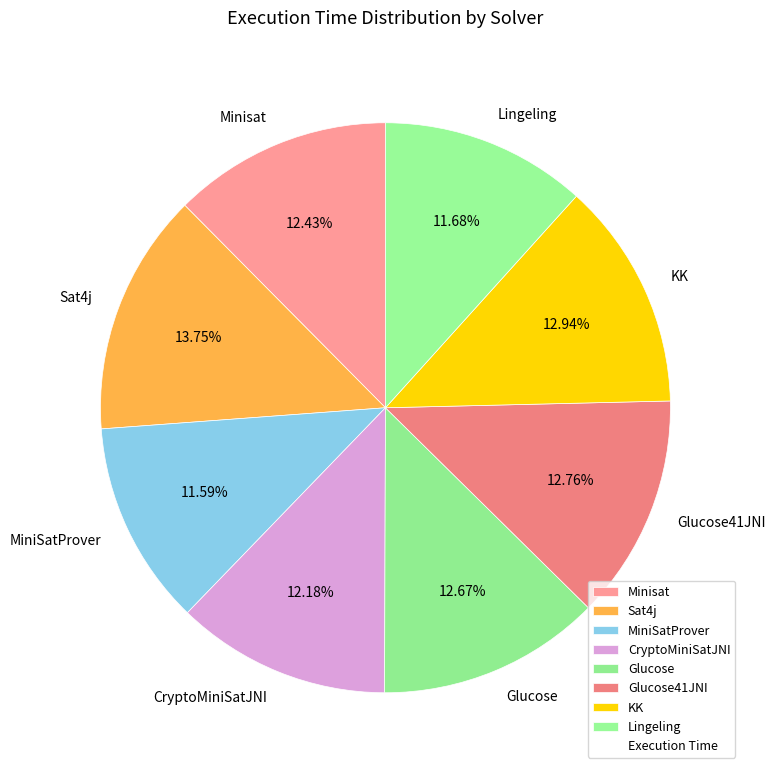

What percentage is the CryptoMiniSatJNI slice, to the nearest percent?

12%